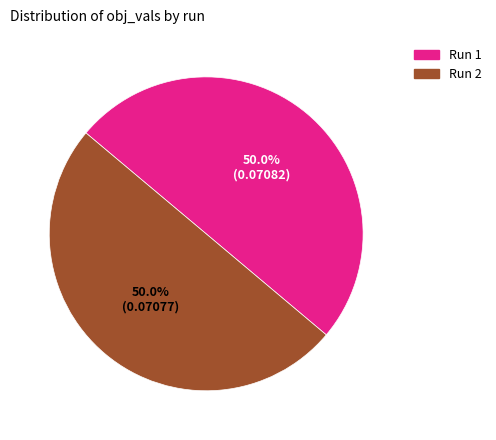

What portion of the pie excludes Run 2?

50.0%